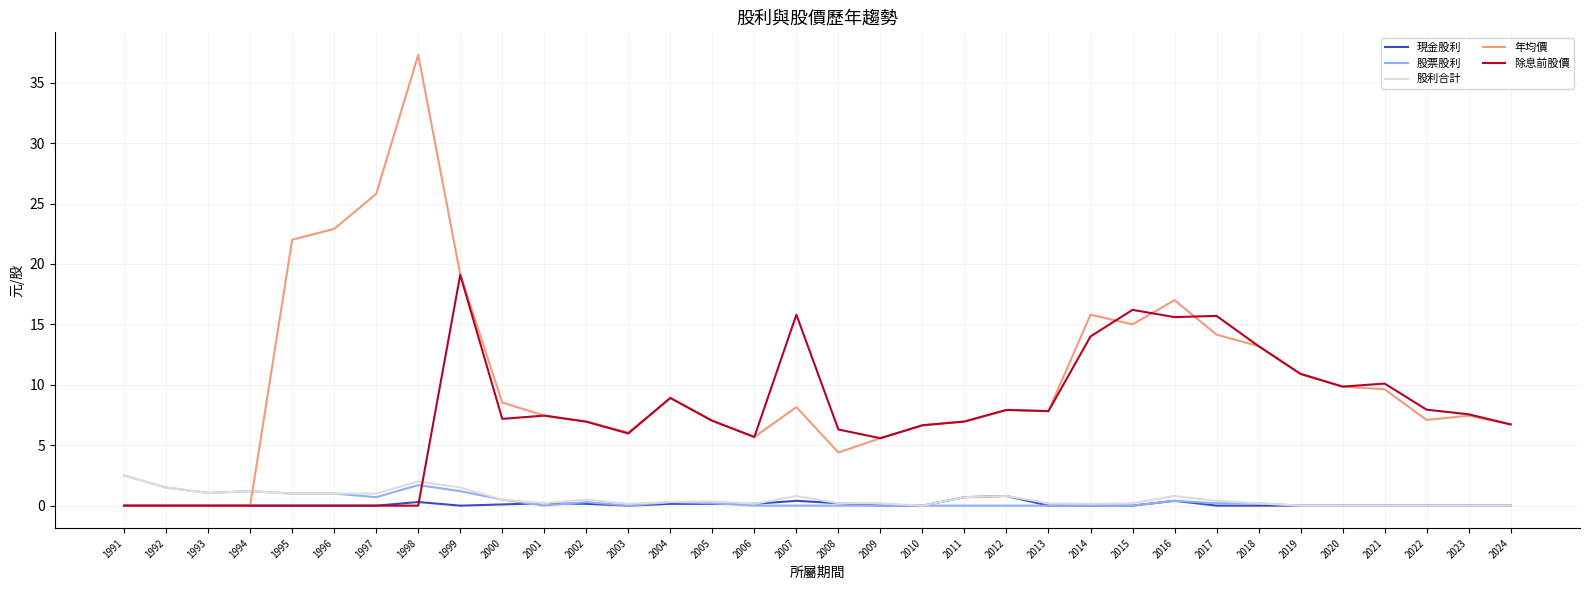

Which series ends up on top after the final intersection of 股利合計 and 除息前股價?

除息前股價